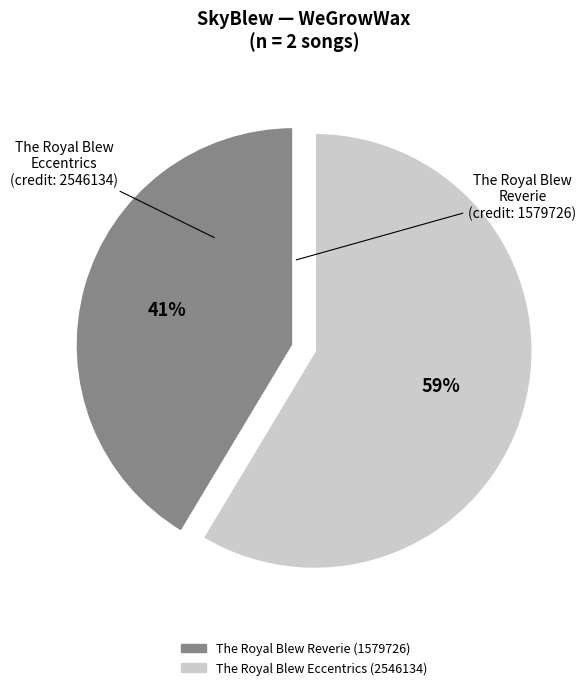

Does any single category account for the majority?

Yes